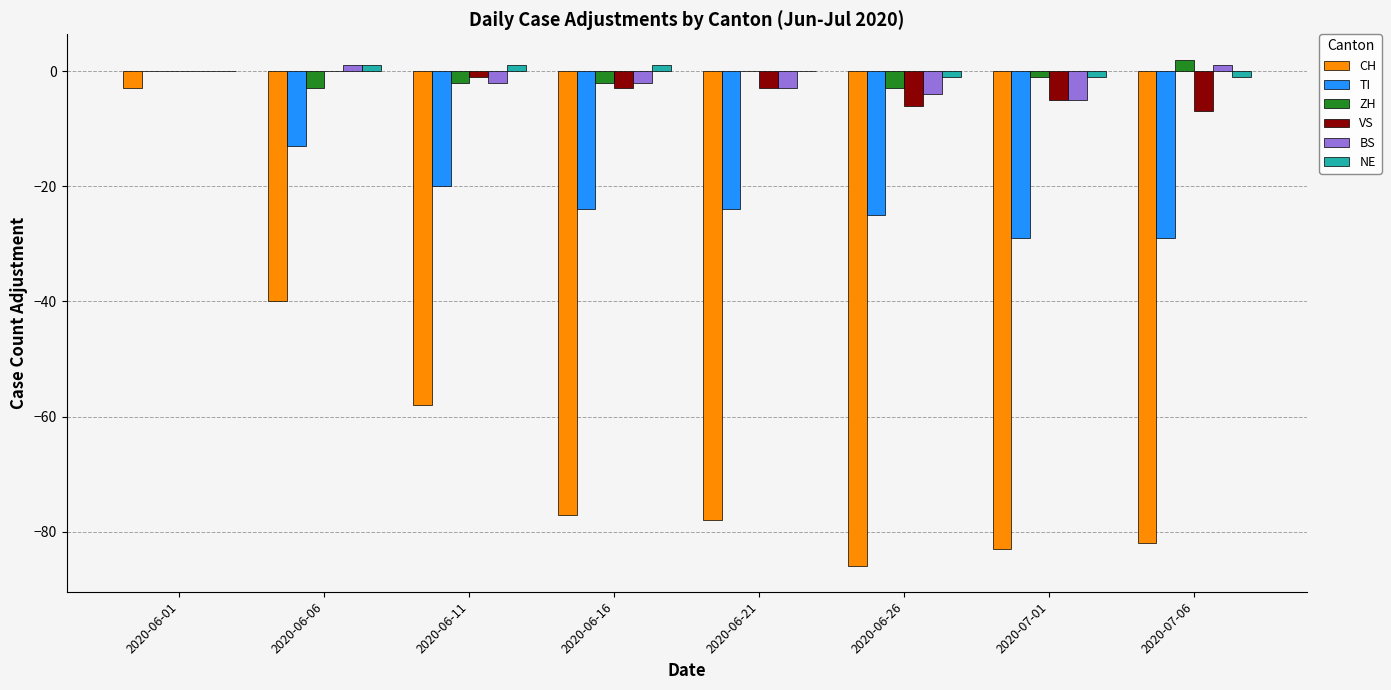

At which category is the sum across all series the highest?

2020-06-01